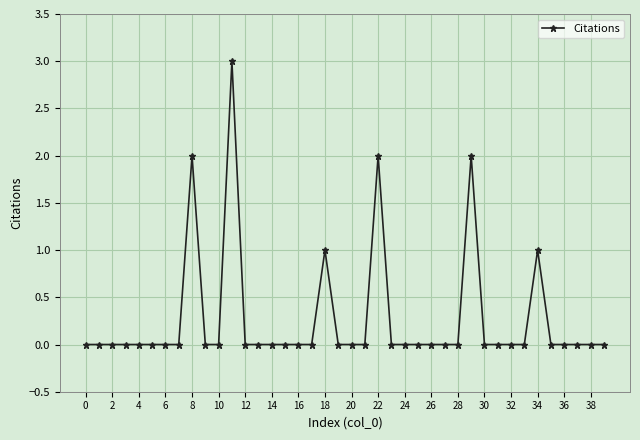

Reading left to right, list all the values displayed in this chart.

0	0	0	0	0	0	0	0	2	0	0	3	0	0	0	0	0	0	1	0	0	0	2	0	0	0	0	0	0	2	0	0	0	0	1	0	0	0	0	0